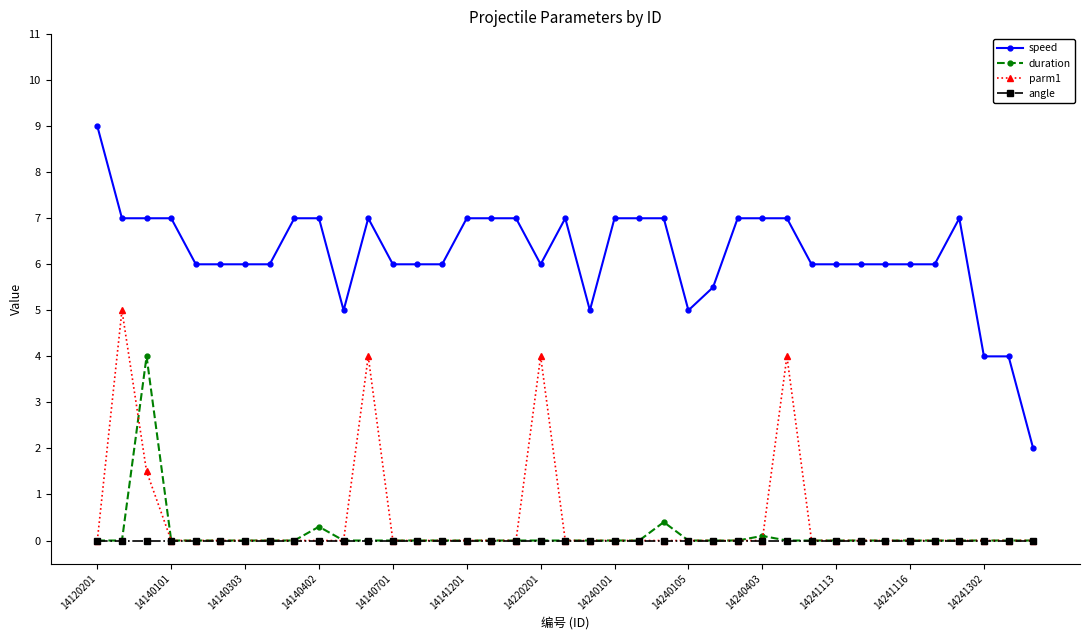

Which series has the largest range (max minus min)?

speed